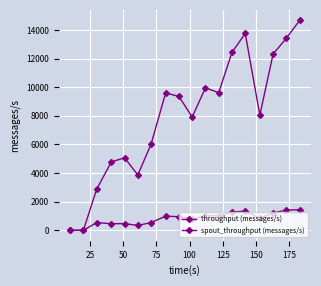

Is this an area chart (filled region under the line)?

No